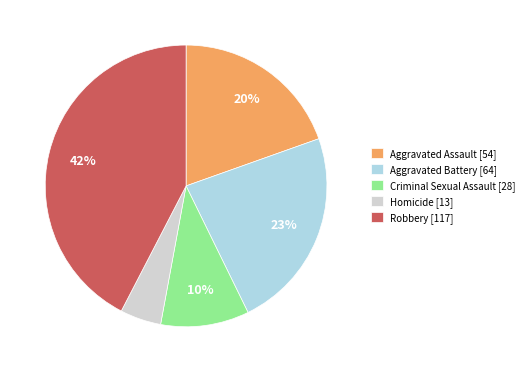

What percentage is the Aggravated Battery slice, to the nearest percent?

23%